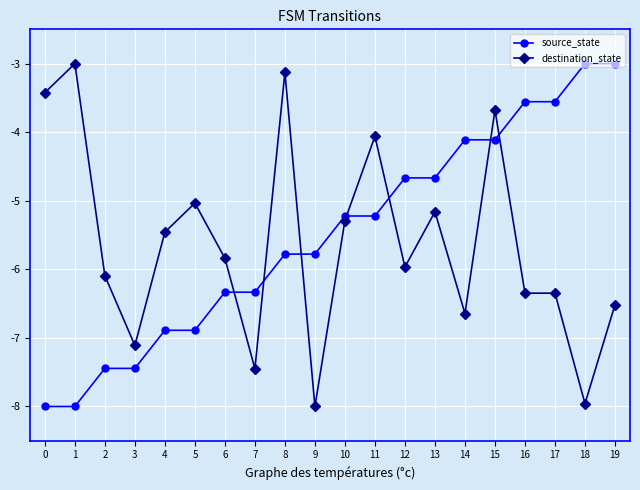

Between 2 and 15, which series saw the biggest shift?

source_state